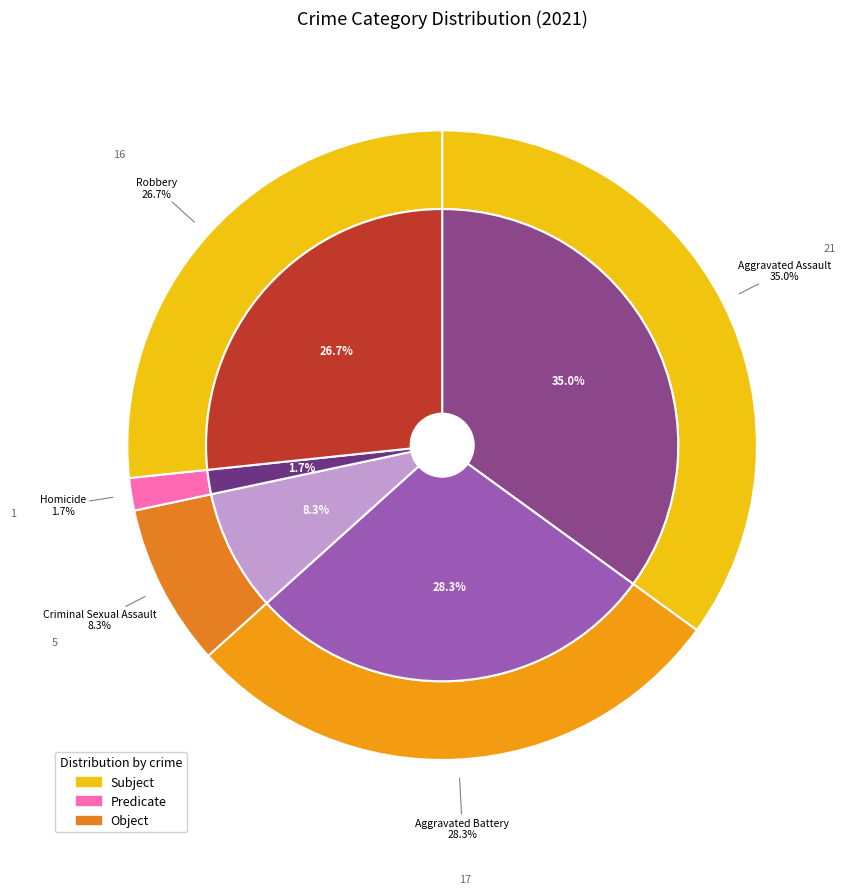

To the nearest percent, what portion does Homicide represent?

2%